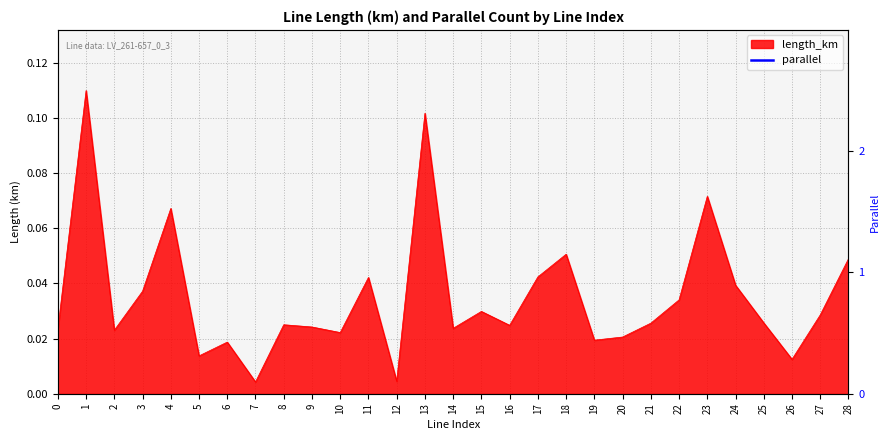

Approximately how many times larger is the value at 1 compared to 13?

1.0